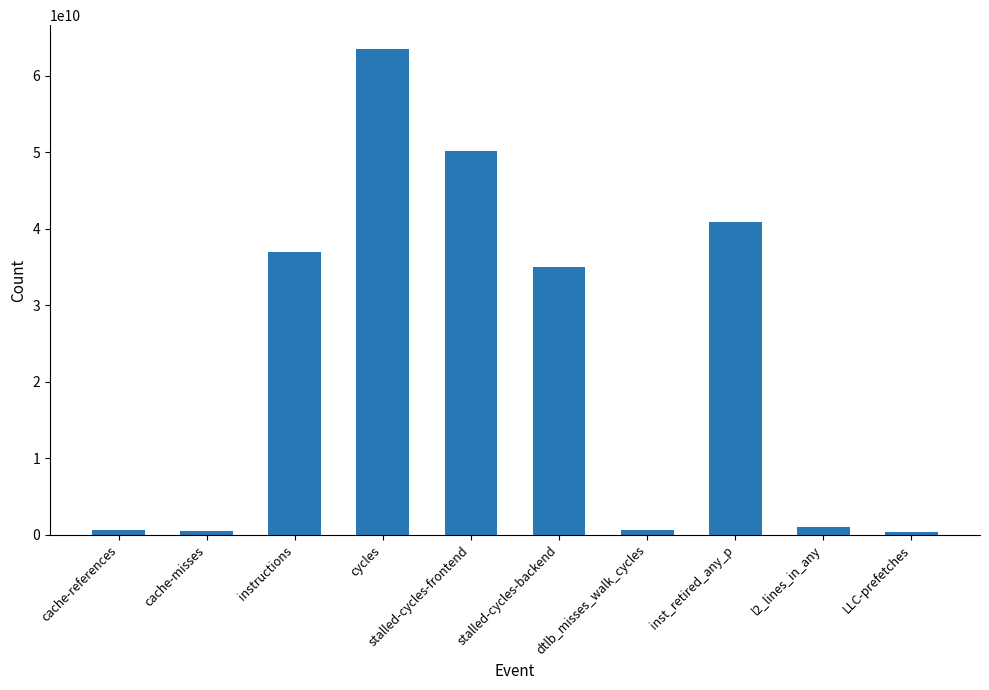

What is the maximum value shown in the chart?

63437537279